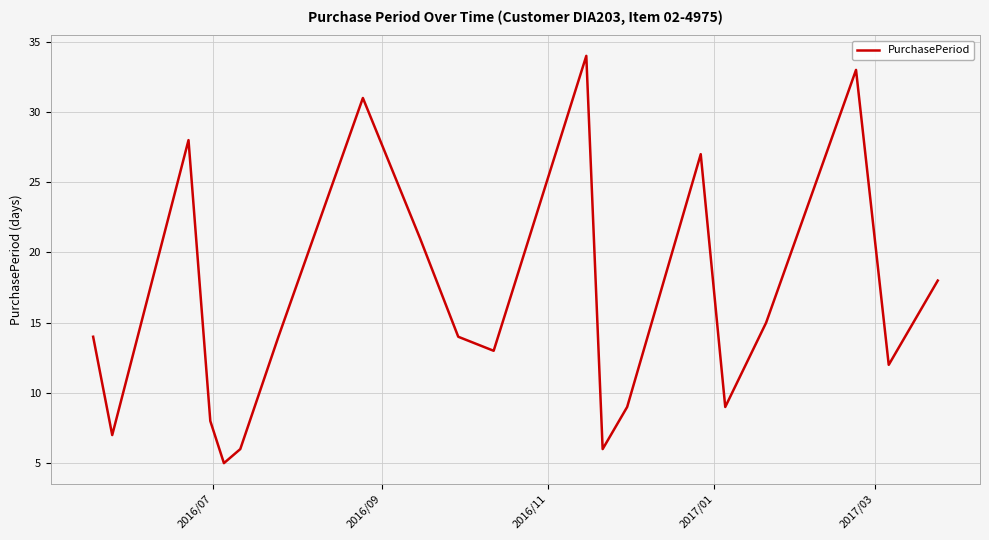

How many interior local peaks (higher than both neighbors) does the data have?

5